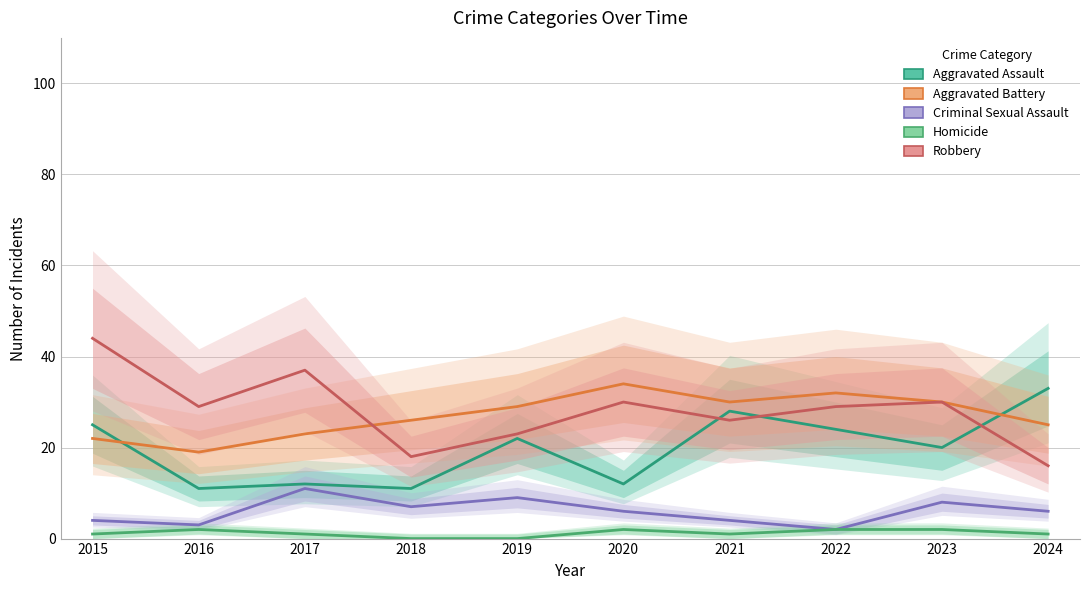

What is the spread (max minus min) of values at 2022?

30